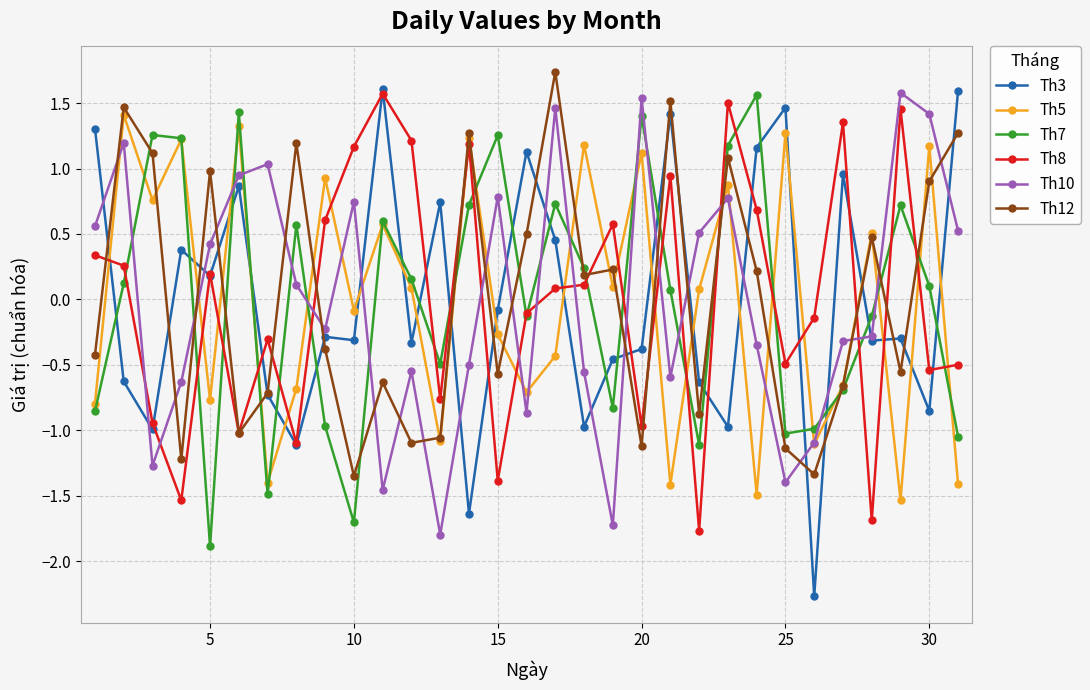

What is the smallest value displayed?

-2.3